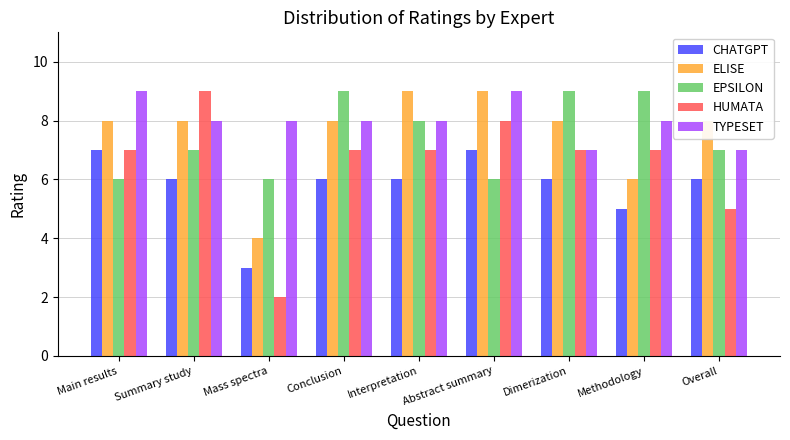

Reading left to right, list all the values displayed in this chart.

CHATGPT: 7	6	3	6	6	7	6	5	6
ELISE: 8	8	4	8	9	9	8	6	8
EPSILON: 6	7	6	9	8	6	9	9	7
HUMATA: 7	9	2	7	7	8	7	7	5
TYPESET: 9	8	8	8	8	9	7	8	7